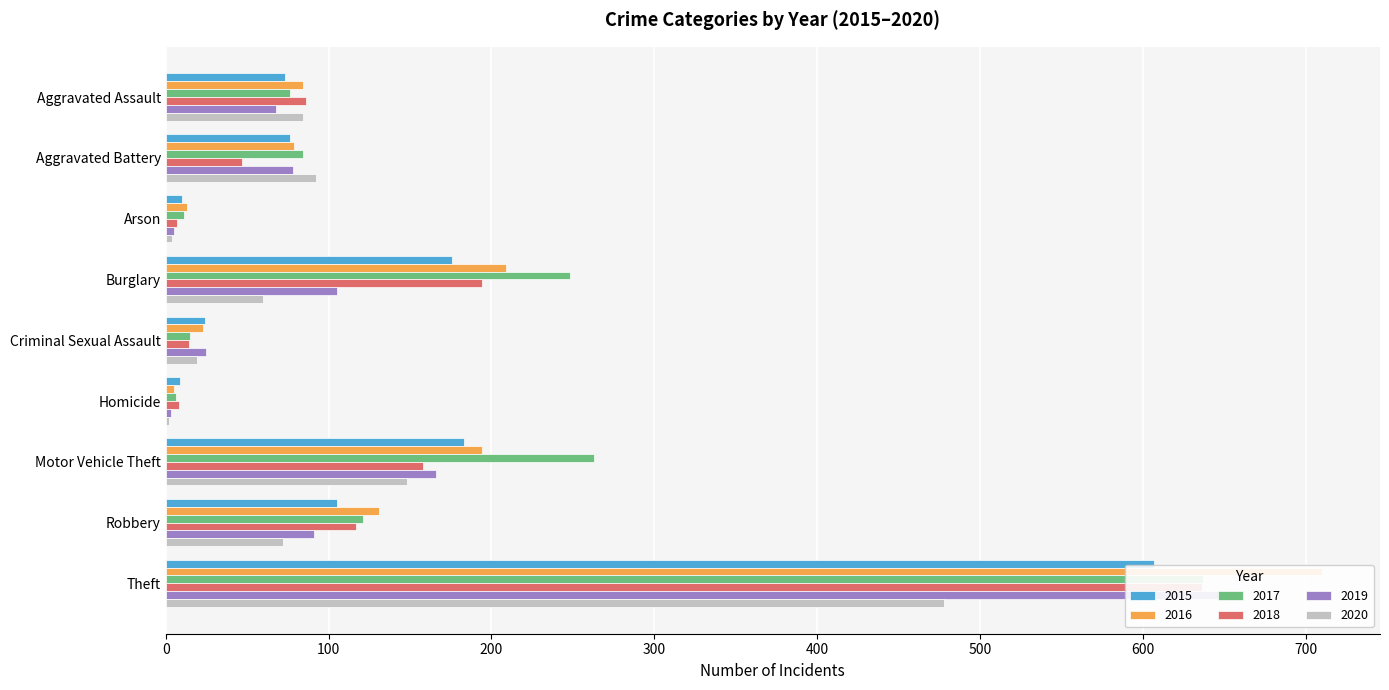

How many values in the 2020 series are below 72?

4